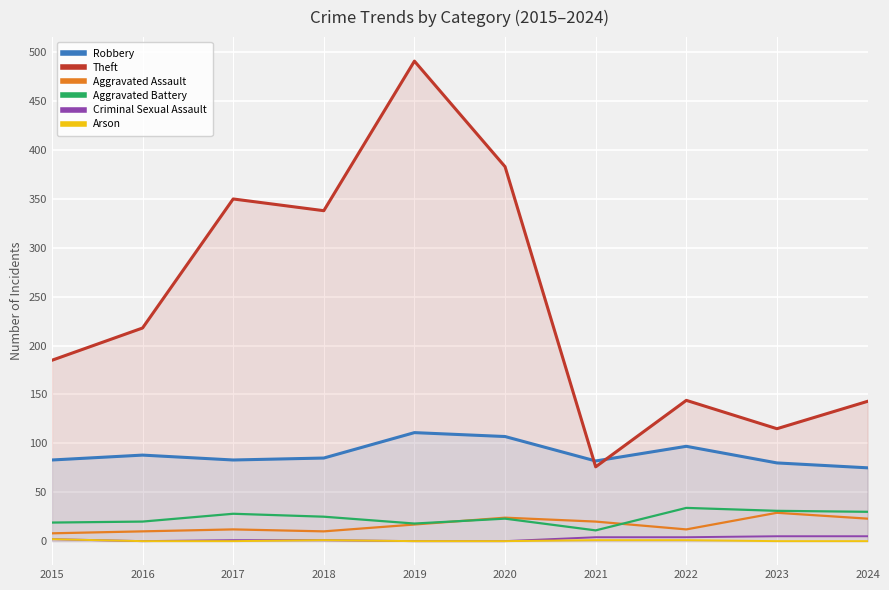

What is the value of the Robbery point at the 5th from the left?

111